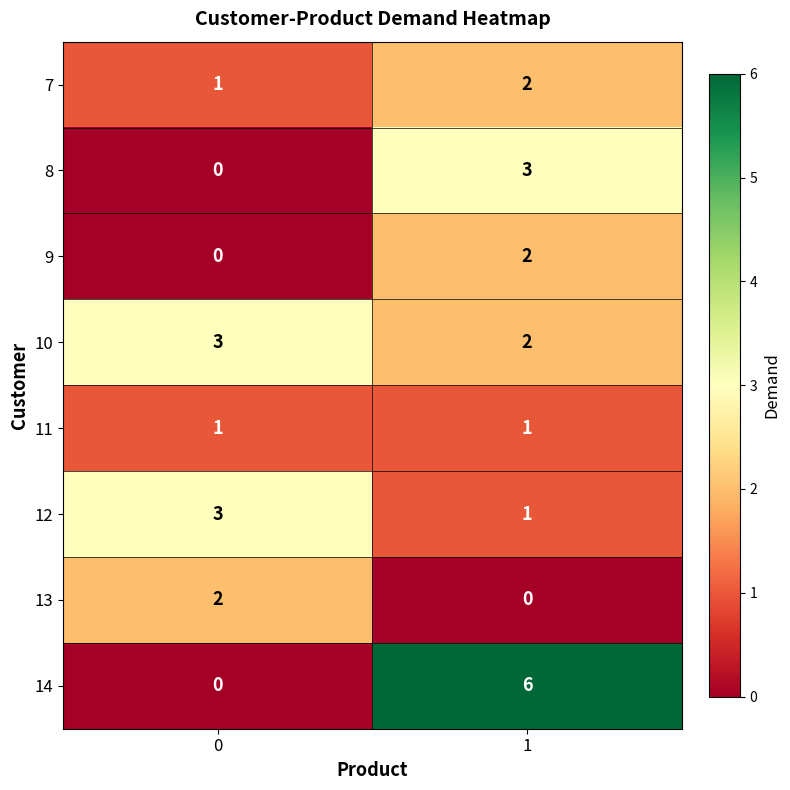

Which label corresponds to the largest value in the chart?

1